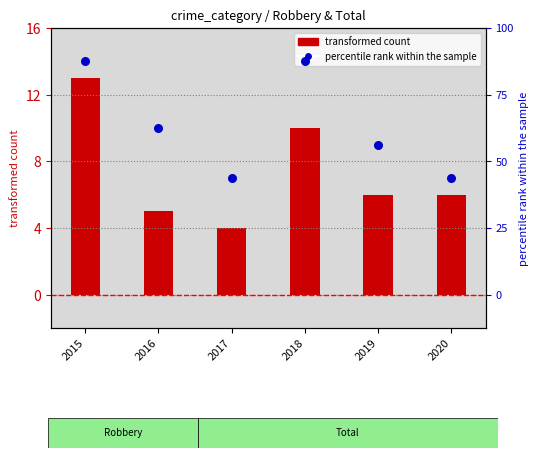

What is the ratio of the value at 2016 to the value at 2017?

1.4